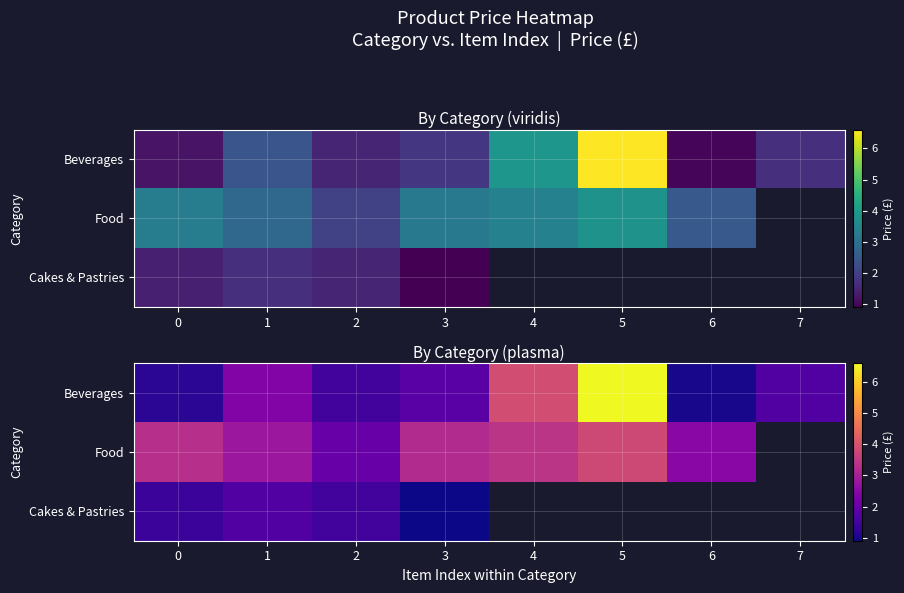

What is the average value of the Beverages series?

2.5